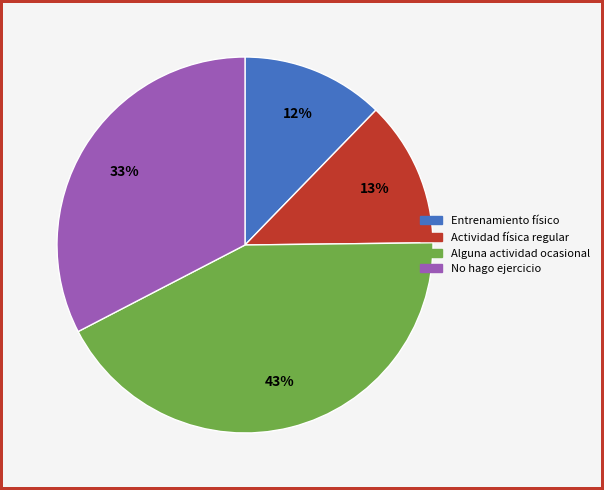

Does any single category account for the majority?

No